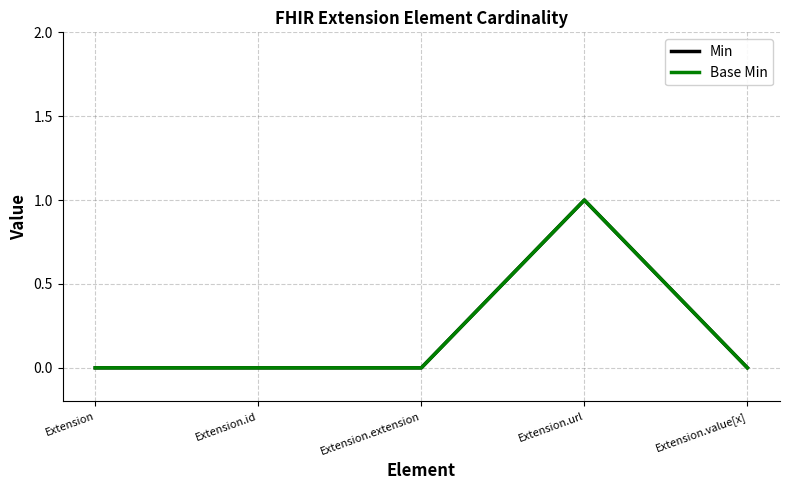

What is the difference between the Base Min values at Extension.url and Extension.value[x]?

1